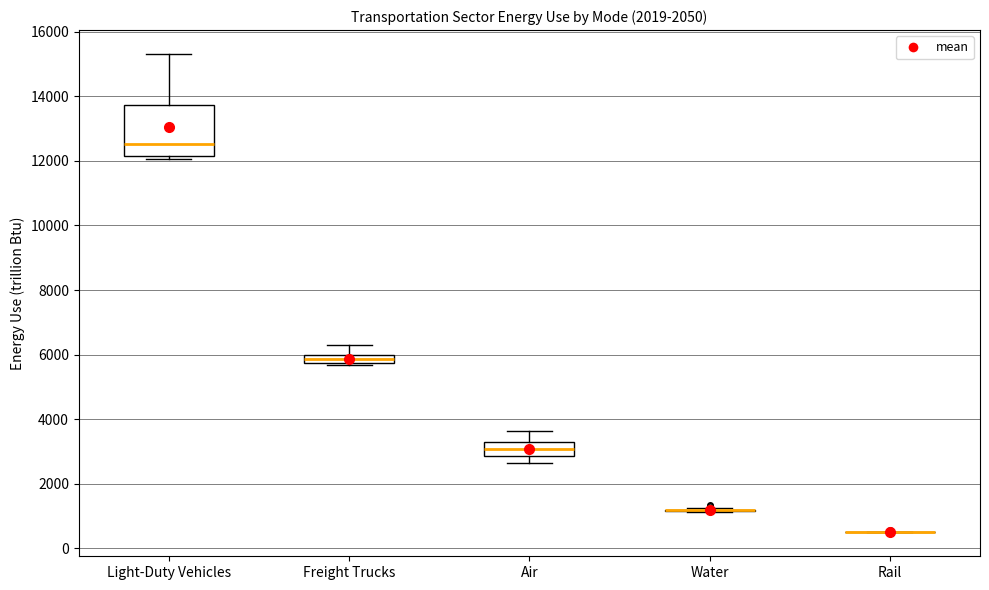

Comparing the boxes themselves (not the whiskers), which one is the tallest?

Light-Duty Vehicles